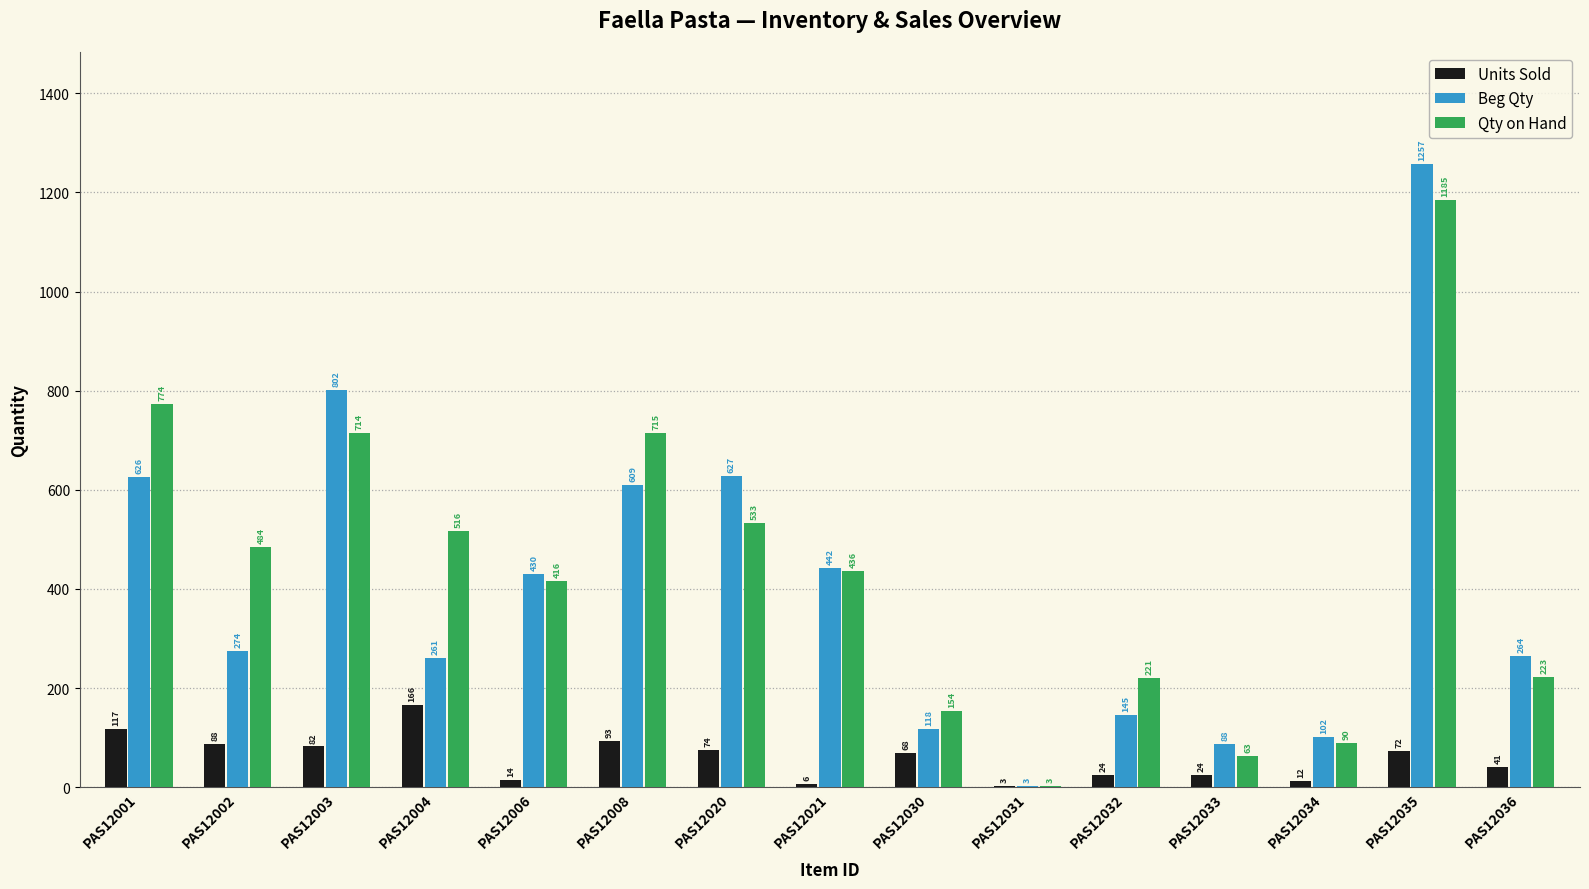

What is the sum of the Beg Qty values at PAS12006 and PAS12004?

691